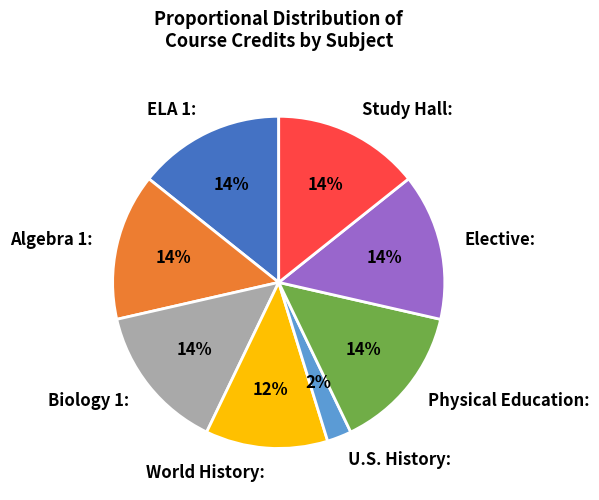

Is there a majority slice in this chart?

No